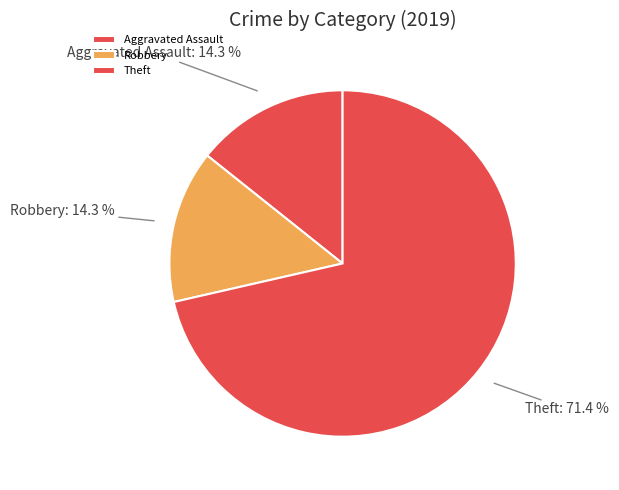

Which has a higher value, Theft or Aggravated Assault?

Theft